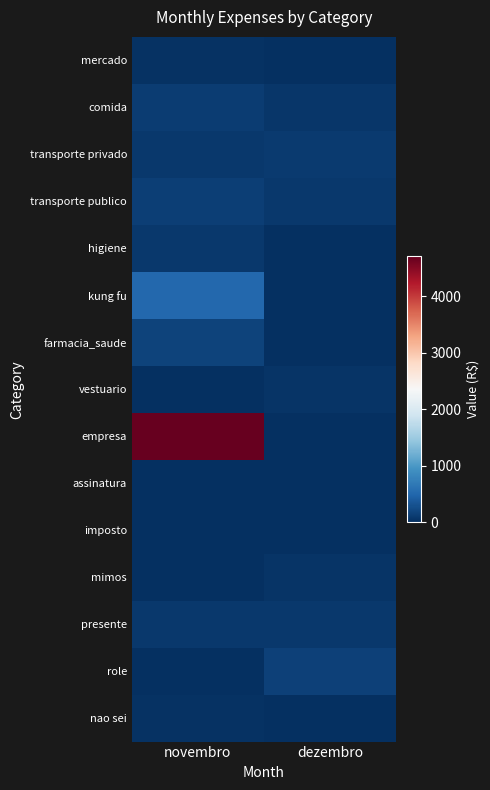

Reading left to right, what are all the values shown in this chart?

mercado: novembro=30.4	dezembro=0.0
comida: novembro=114.8	dezembro=59.7
transporte privado: novembro=88.8	dezembro=103.0
transporte publico: novembro=140.0	dezembro=80.0
higiene: novembro=77.3	dezembro=0.0
kung fu: novembro=510.0	dezembro=0.0
farmacia_saude: novembro=176.3	dezembro=0.0
vestuario: novembro=0.0	dezembro=50.0
empresa: novembro=4710.4	dezembro=0.0
assinatura: novembro=0.0	dezembro=0.0
imposto: novembro=0.0	dezembro=0.0
mimos: novembro=14.5	dezembro=42.2
presente: novembro=87.9	dezembro=82.0
role: novembro=0.0	dezembro=155.0
nao sei: novembro=33.0	dezembro=0.0